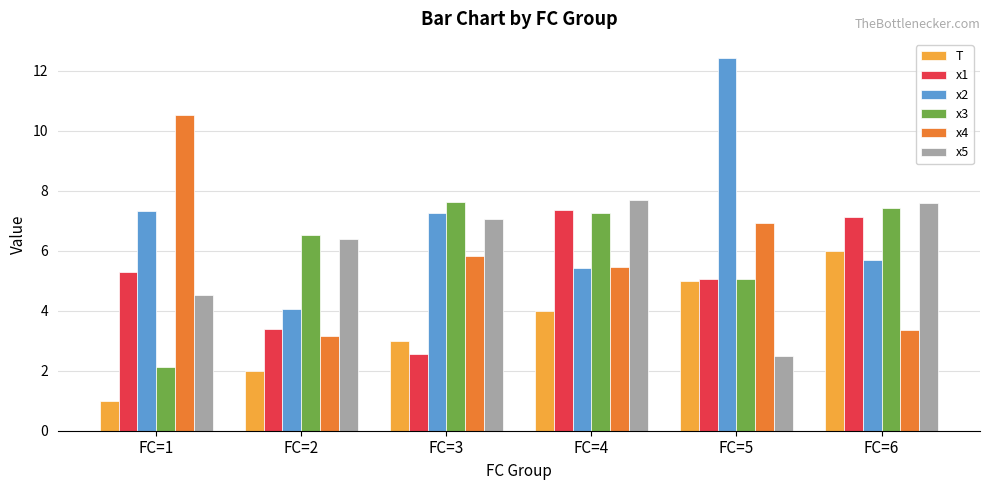

Which series has the widest spread of values?

x2